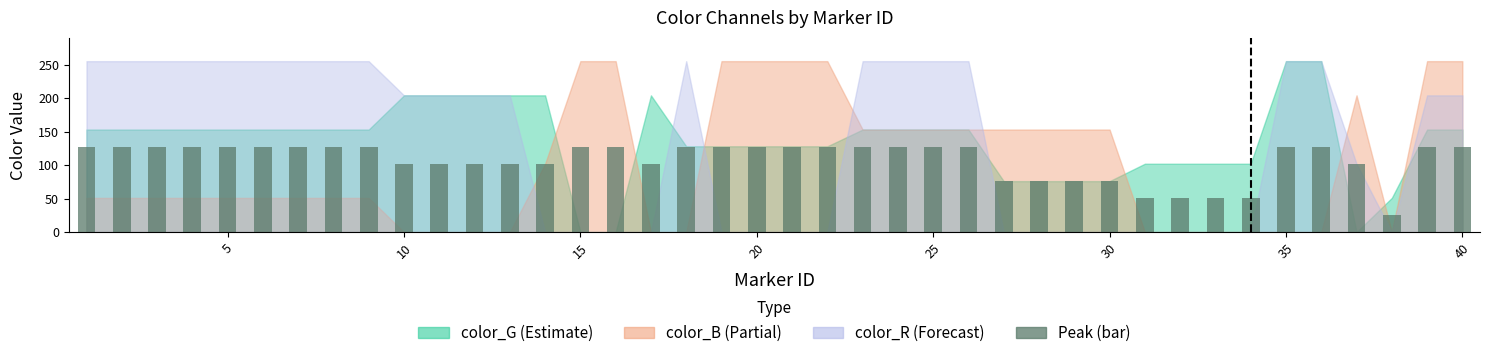

What is the minimum value shown in the chart?

25.5